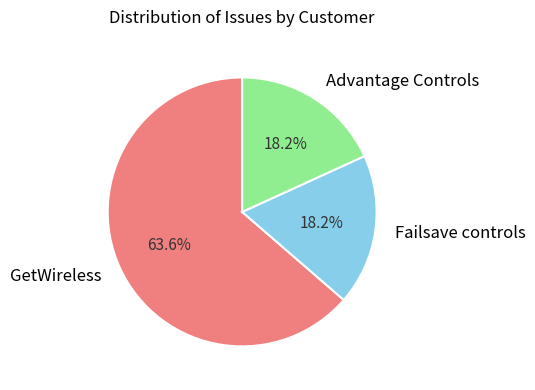

What percentage is the GetWireless slice, to the nearest percent?

64%